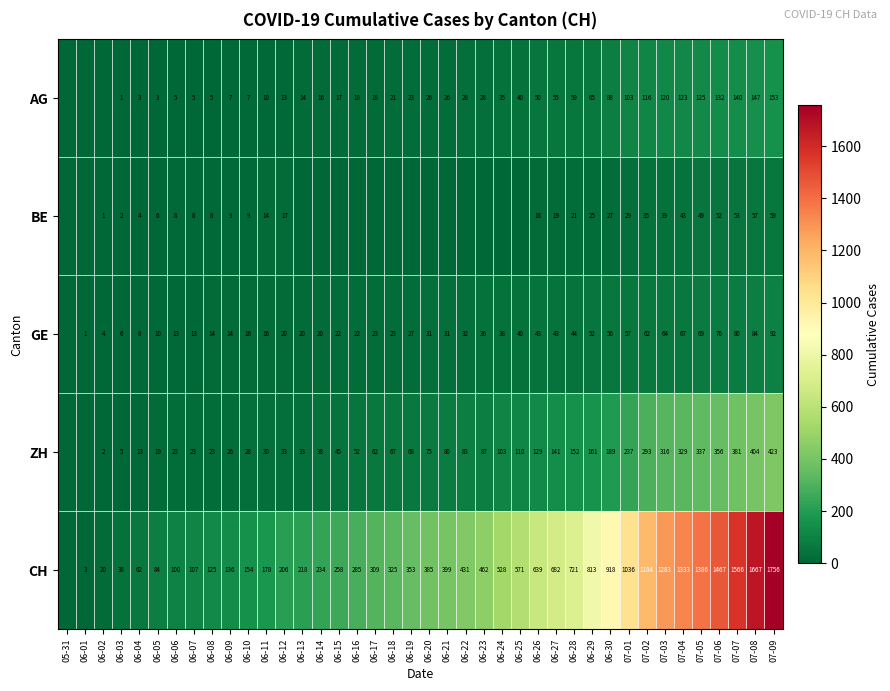

At how many categories does at least one series exceed 1173?

8